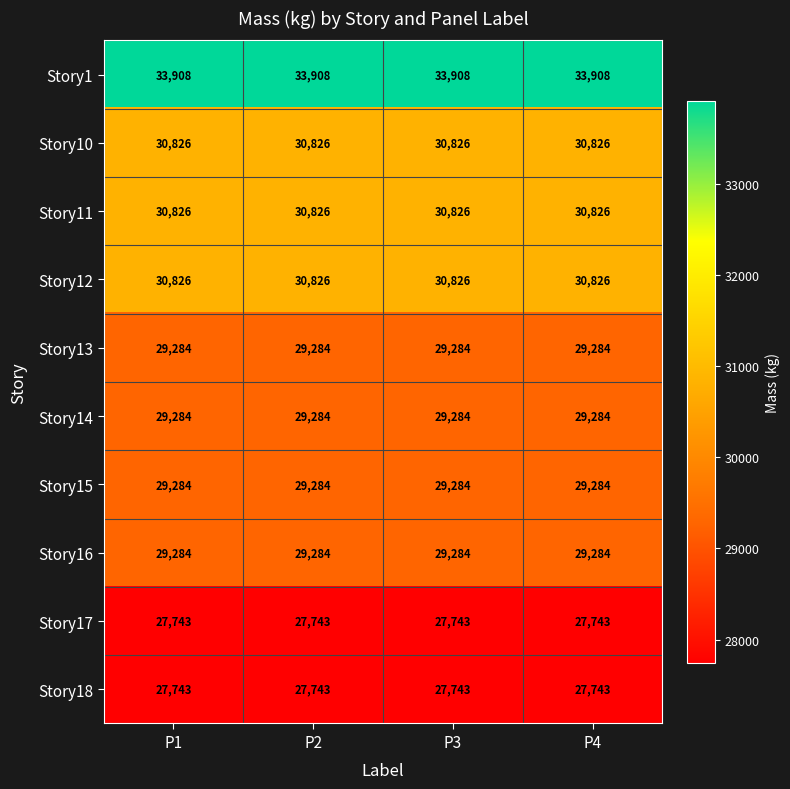

The Story18 series shows 12070 at P4. True or false?

False